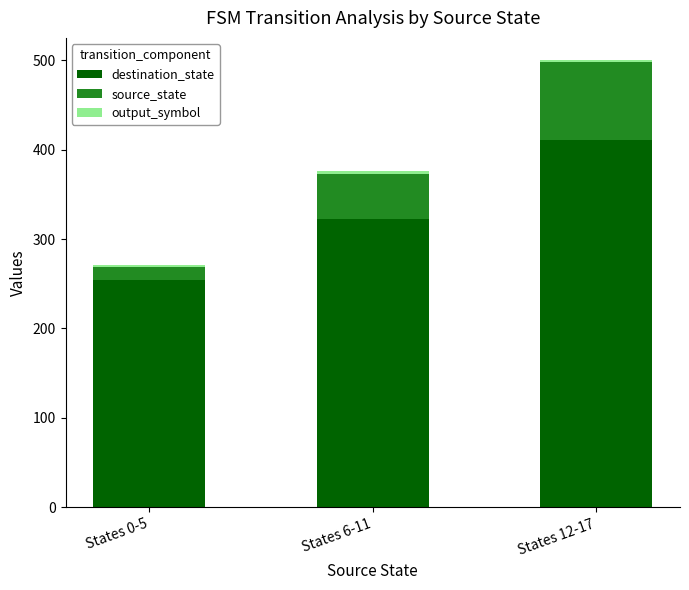

At which label does destination_state reach its minimum?

States 0-5